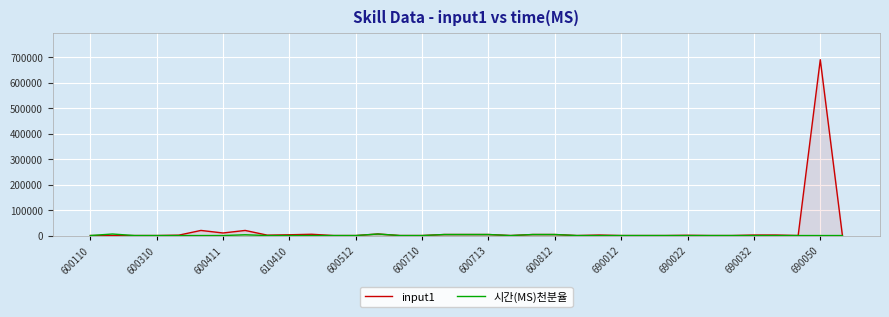

How many negative values does the 시간(MS)천분율 series have?

14